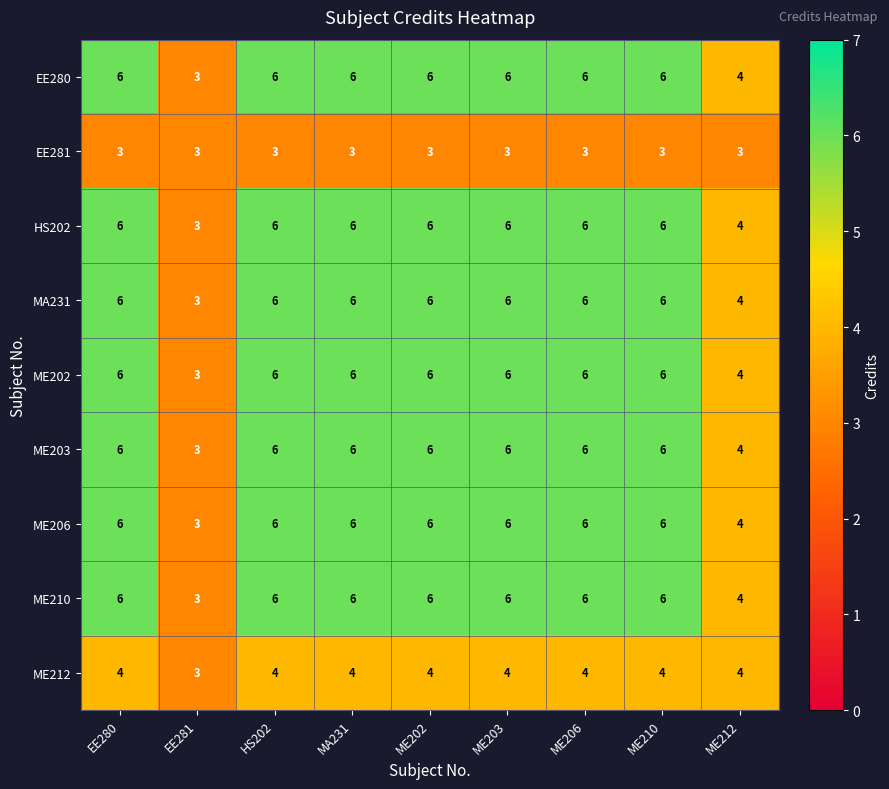

Where is EE280 nearest to the value 4?

ME212